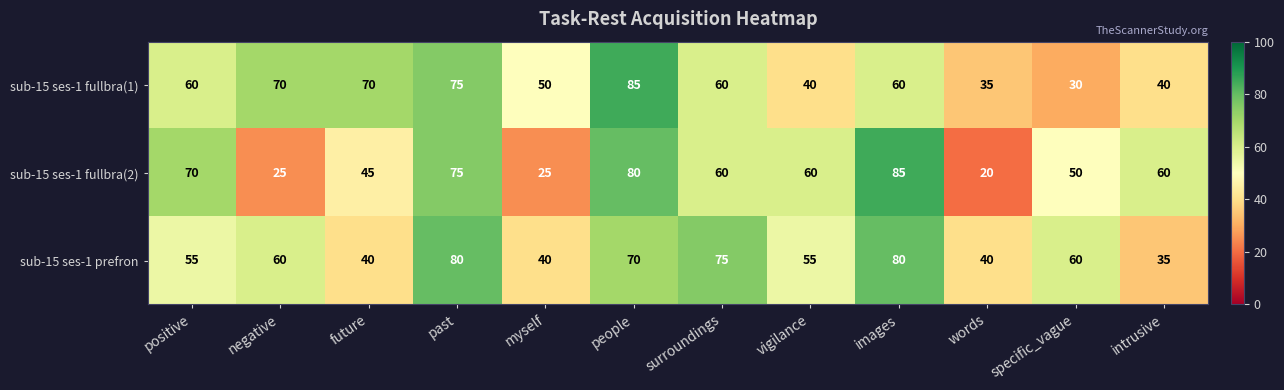

What is the spread (max minus min) of values at negative?

45